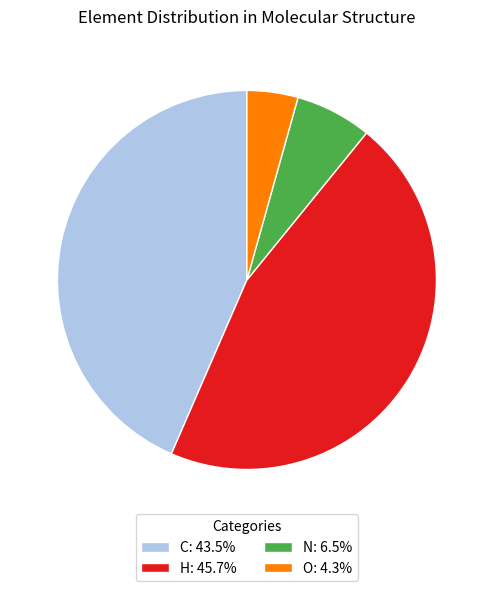

Is there any slice that represents more than half of the pie?

No